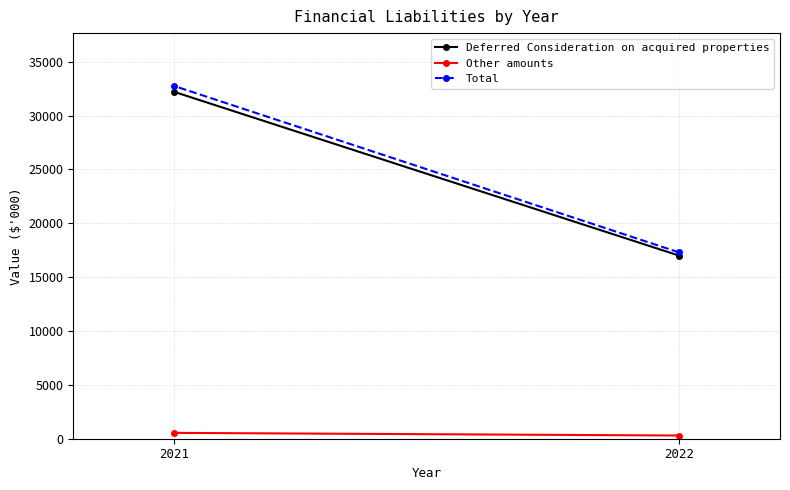

How many values in the Other amounts series are below 543?

1